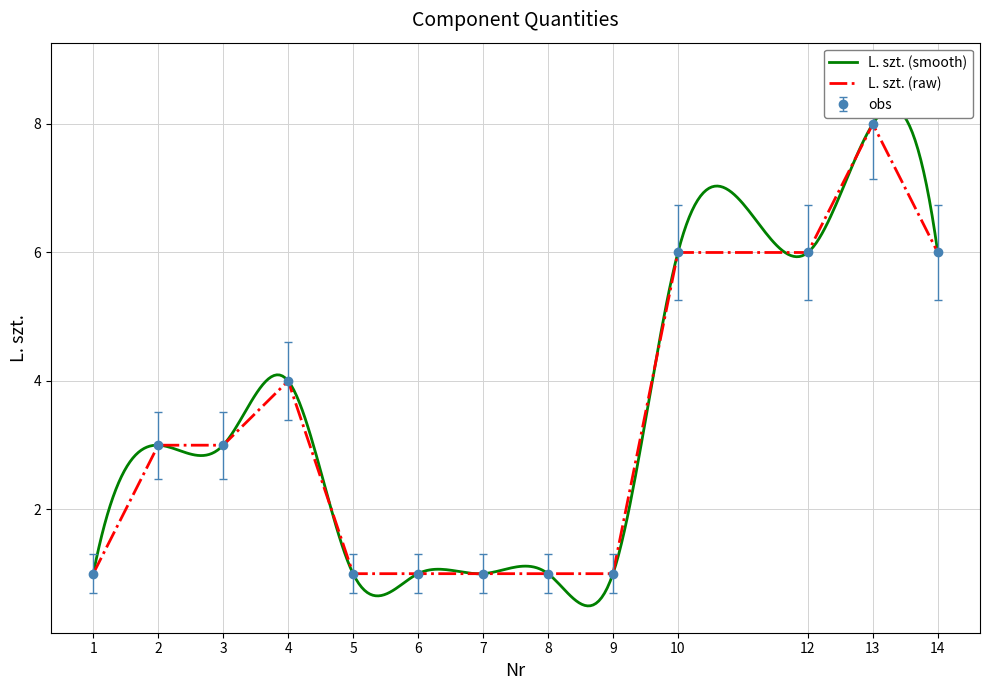

What is the difference between the maximum and minimum values?

7